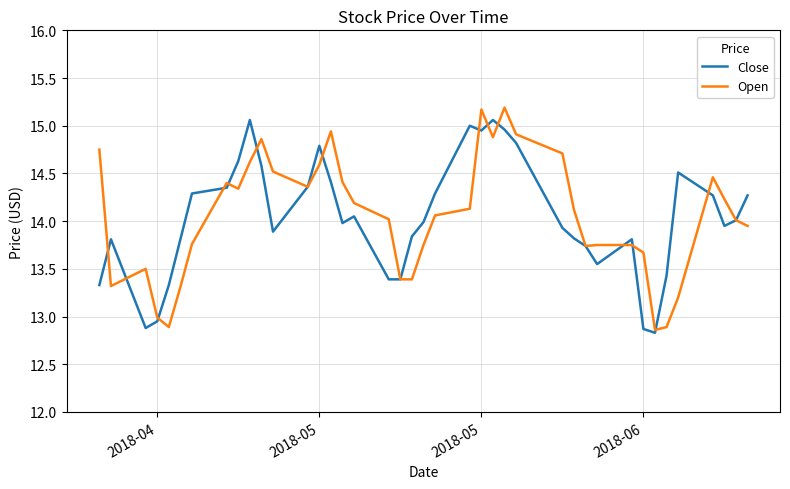

What is the average value of the Close series?

14.0